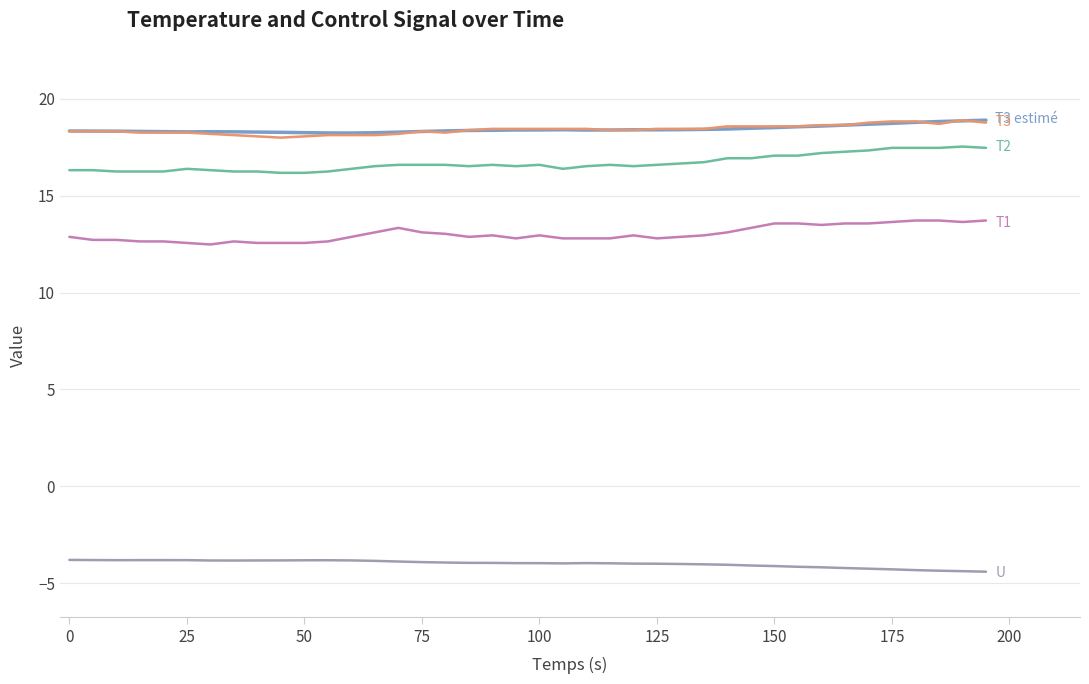

What is the minimum value shown in the chart?

-4.4